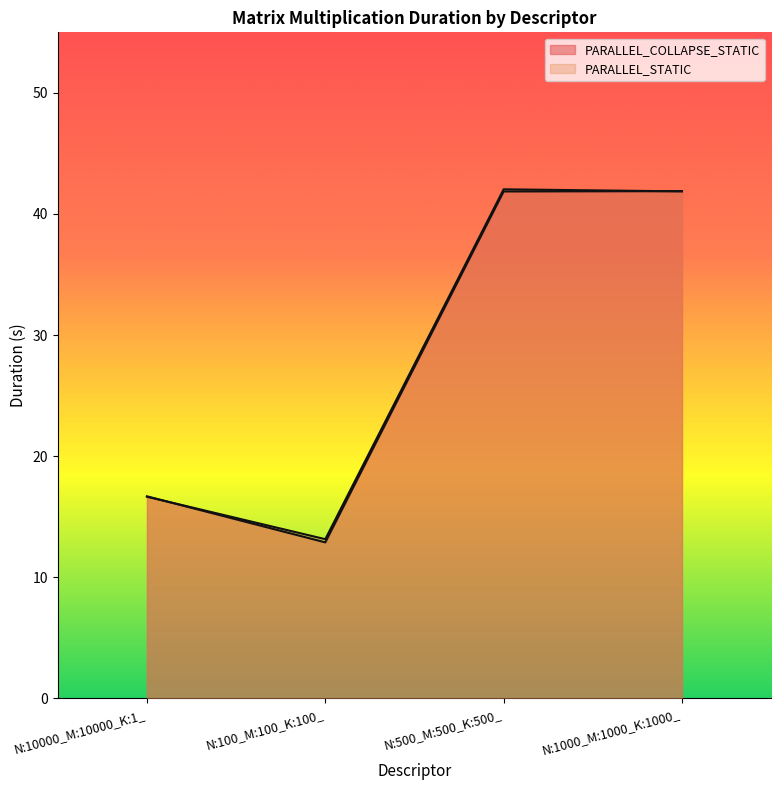

List the series in order of their overall mean, highest first.

PARALLEL_STATIC, PARALLEL_COLLAPSE_STATIC